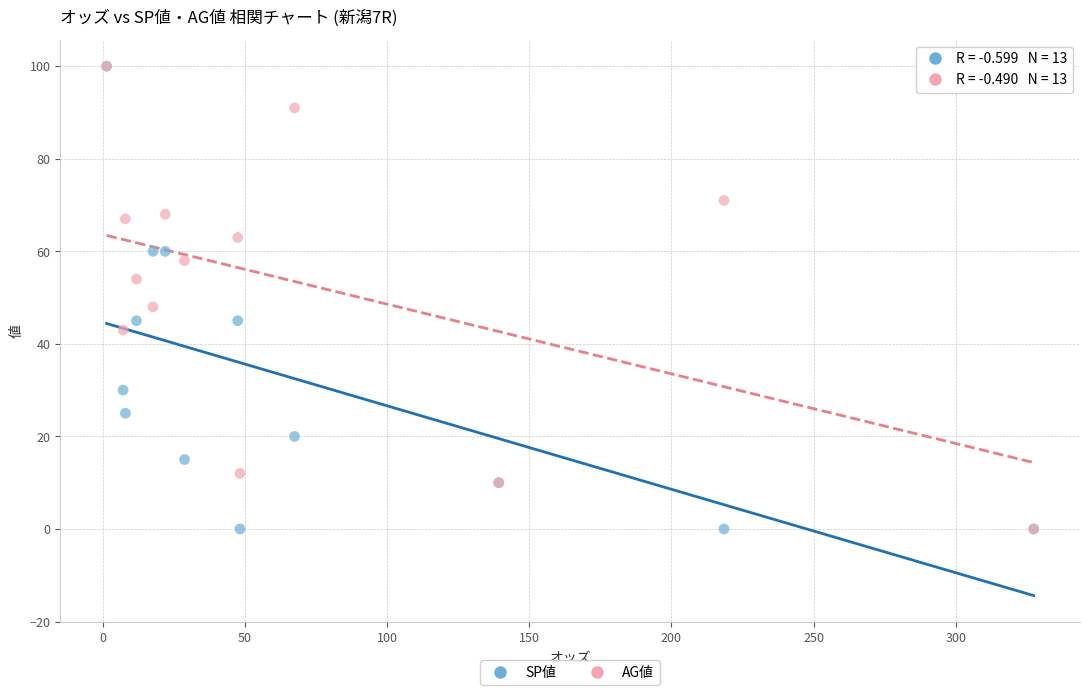

In the SP値 series, what Y value is closest to 50?

45